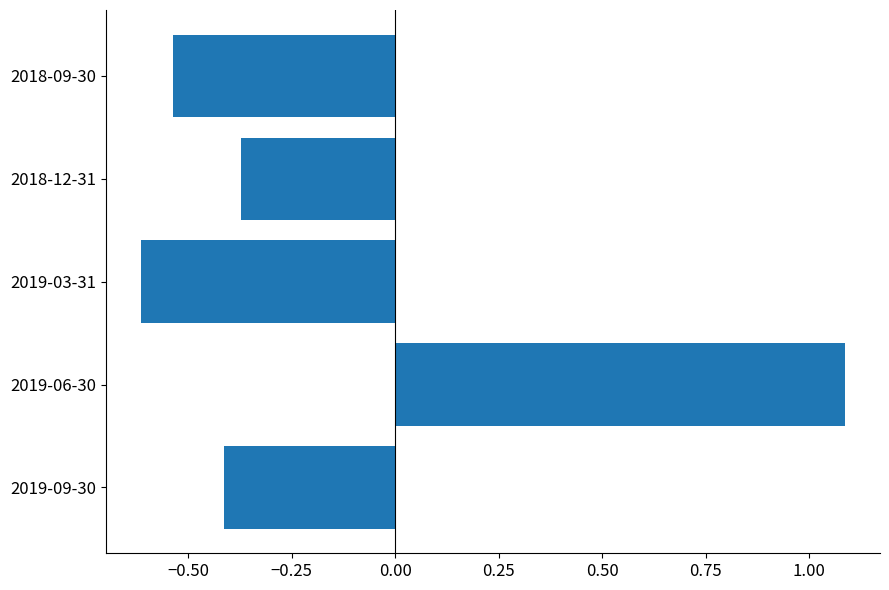

Where is the data nearest to the value 0?

2018-12-31